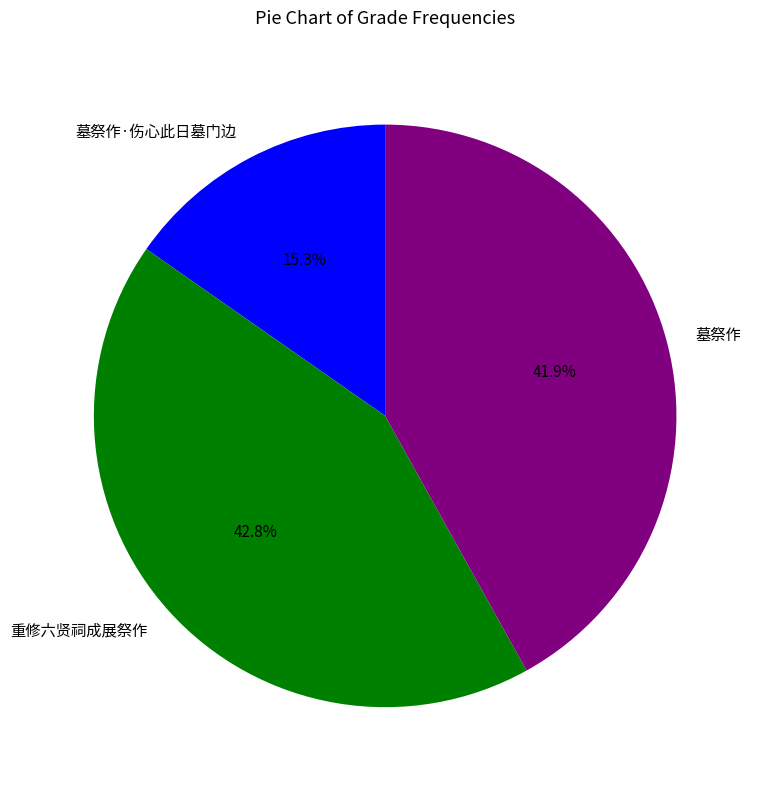

True or false: 重修六贤祠成展祭作 accounts for 49% of the total.

False